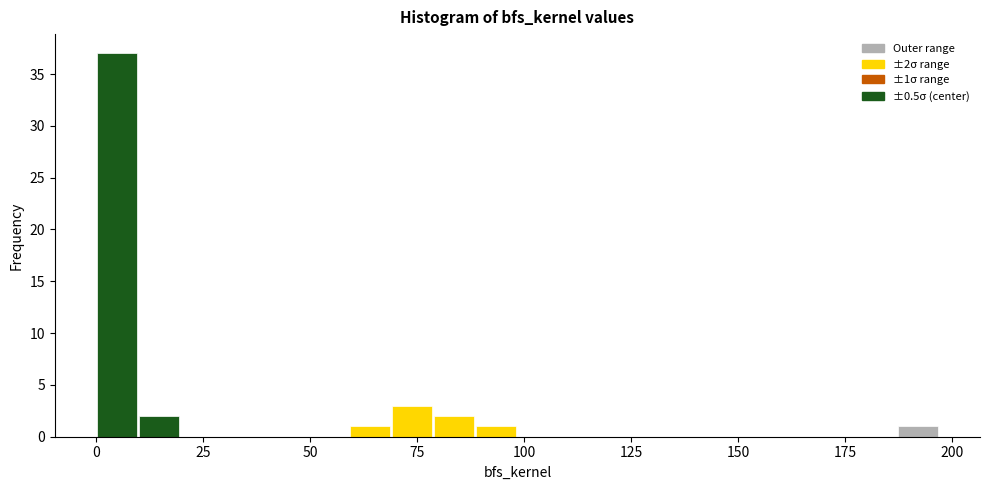

Around what value on the x-axis is the tallest bar? Give the approximate position of its centre, as read against the axis.

5